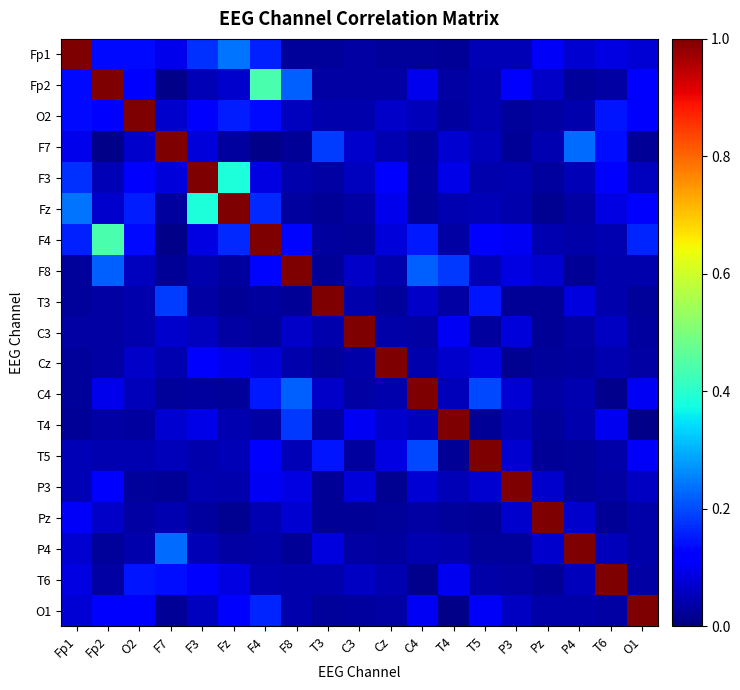

Reading left to right, list all the values displayed in this chart.

Fp1: Fp1=1.0	Fp2=0.1	O2=0.1	F7=0.1	F3=0.2	Fz=0.2	F4=0.2	F8=0.0	T3=0.0	C3=0.0	Cz=0.0	C4=0.0	T4=0.0	T5=0.0	P3=0.1	Pz=0.1	P4=0.1	T6=0.1	O1=0.1
Fp2: Fp1=0.1	Fp2=1.0	O2=0.1	F7=0.0	F3=0.0	Fz=0.1	F4=0.4	F8=0.2	T3=0.0	C3=0.0	Cz=0.0	C4=0.1	T4=0.0	T5=0.0	P3=0.1	Pz=0.1	P4=0.0	T6=0.0	O1=0.1
O2: Fp1=0.1	Fp2=0.1	O2=1.0	F7=0.1	F3=0.1	Fz=0.2	F4=0.1	F8=0.1	T3=0.0	C3=0.0	Cz=0.1	C4=0.1	T4=0.0	T5=0.0	P3=0.0	Pz=0.0	P4=0.0	T6=0.1	O1=0.1
F7: Fp1=0.1	Fp2=0.0	O2=0.1	F7=1.0	F3=0.1	Fz=0.0	F4=0.0	F8=0.0	T3=0.2	C3=0.1	Cz=0.0	C4=0.0	T4=0.1	T5=0.1	P3=0.0	Pz=0.0	P4=0.2	T6=0.1	O1=0.0
F3: Fp1=0.2	Fp2=0.0	O2=0.1	F7=0.1	F3=1.0	Fz=0.4	F4=0.1	F8=0.0	T3=0.0	C3=0.1	Cz=0.1	C4=0.0	T4=0.1	T5=0.0	P3=0.0	Pz=0.0	P4=0.1	T6=0.1	O1=0.1
Fz: Fp1=0.2	Fp2=0.1	O2=0.2	F7=0.0	F3=0.4	Fz=1.0	F4=0.2	F8=0.0	T3=0.0	C3=0.0	Cz=0.1	C4=0.0	T4=0.0	T5=0.1	P3=0.0	Pz=0.0	P4=0.0	T6=0.1	O1=0.1
F4: Fp1=0.2	Fp2=0.4	O2=0.1	F7=0.0	F3=0.1	Fz=0.2	F4=1.0	F8=0.1	T3=0.0	C3=0.0	Cz=0.1	C4=0.2	T4=0.0	T5=0.1	P3=0.1	Pz=0.0	P4=0.0	T6=0.0	O1=0.2
F8: Fp1=0.0	Fp2=0.2	O2=0.1	F7=0.0	F3=0.0	Fz=0.0	F4=0.1	F8=1.0	T3=0.0	C3=0.1	Cz=0.0	C4=0.2	T4=0.2	T5=0.0	P3=0.1	Pz=0.1	P4=0.0	T6=0.0	O1=0.0
T3: Fp1=0.0	Fp2=0.0	O2=0.0	F7=0.2	F3=0.0	Fz=0.0	F4=0.0	F8=0.0	T3=1.0	C3=0.0	Cz=0.0	C4=0.1	T4=0.0	T5=0.1	P3=0.0	Pz=0.0	P4=0.1	T6=0.0	O1=0.0
C3: Fp1=0.0	Fp2=0.0	O2=0.0	F7=0.1	F3=0.1	Fz=0.0	F4=0.0	F8=0.1	T3=0.0	C3=1.0	Cz=0.0	C4=0.0	T4=0.1	T5=0.0	P3=0.1	Pz=0.0	P4=0.0	T6=0.1	O1=0.0
Cz: Fp1=0.0	Fp2=0.0	O2=0.1	F7=0.0	F3=0.1	Fz=0.1	F4=0.1	F8=0.0	T3=0.0	C3=0.0	Cz=1.0	C4=0.0	T4=0.1	T5=0.1	P3=0.0	Pz=0.0	P4=0.0	T6=0.0	O1=0.0
C4: Fp1=0.0	Fp2=0.1	O2=0.1	F7=0.0	F3=0.0	Fz=0.0	F4=0.2	F8=0.2	T3=0.1	C3=0.0	Cz=0.0	C4=1.0	T4=0.1	T5=0.2	P3=0.1	Pz=0.0	P4=0.0	T6=0.0	O1=0.1
T4: Fp1=0.0	Fp2=0.0	O2=0.0	F7=0.1	F3=0.1	Fz=0.0	F4=0.0	F8=0.2	T3=0.0	C3=0.1	Cz=0.1	C4=0.1	T4=1.0	T5=0.0	P3=0.1	Pz=0.0	P4=0.0	T6=0.1	O1=0.0
T5: Fp1=0.0	Fp2=0.0	O2=0.0	F7=0.1	F3=0.0	Fz=0.1	F4=0.1	F8=0.0	T3=0.1	C3=0.0	Cz=0.1	C4=0.2	T4=0.0	T5=1.0	P3=0.1	Pz=0.0	P4=0.0	T6=0.0	O1=0.1
P3: Fp1=0.1	Fp2=0.1	O2=0.0	F7=0.0	F3=0.0	Fz=0.0	F4=0.1	F8=0.1	T3=0.0	C3=0.1	Cz=0.0	C4=0.1	T4=0.1	T5=0.1	P3=1.0	Pz=0.1	P4=0.0	T6=0.0	O1=0.1
Pz: Fp1=0.1	Fp2=0.1	O2=0.0	F7=0.0	F3=0.0	Fz=0.0	F4=0.0	F8=0.1	T3=0.0	C3=0.0	Cz=0.0	C4=0.0	T4=0.0	T5=0.0	P3=0.1	Pz=1.0	P4=0.1	T6=0.0	O1=0.0
P4: Fp1=0.1	Fp2=0.0	O2=0.0	F7=0.2	F3=0.1	Fz=0.0	F4=0.0	F8=0.0	T3=0.1	C3=0.0	Cz=0.0	C4=0.0	T4=0.0	T5=0.0	P3=0.0	Pz=0.1	P4=1.0	T6=0.1	O1=0.0
T6: Fp1=0.1	Fp2=0.0	O2=0.1	F7=0.1	F3=0.1	Fz=0.1	F4=0.0	F8=0.0	T3=0.0	C3=0.1	Cz=0.0	C4=0.0	T4=0.1	T5=0.0	P3=0.0	Pz=0.0	P4=0.1	T6=1.0	O1=0.0
O1: Fp1=0.1	Fp2=0.1	O2=0.1	F7=0.0	F3=0.1	Fz=0.1	F4=0.2	F8=0.0	T3=0.0	C3=0.0	Cz=0.0	C4=0.1	T4=0.0	T5=0.1	P3=0.1	Pz=0.0	P4=0.0	T6=0.0	O1=1.0